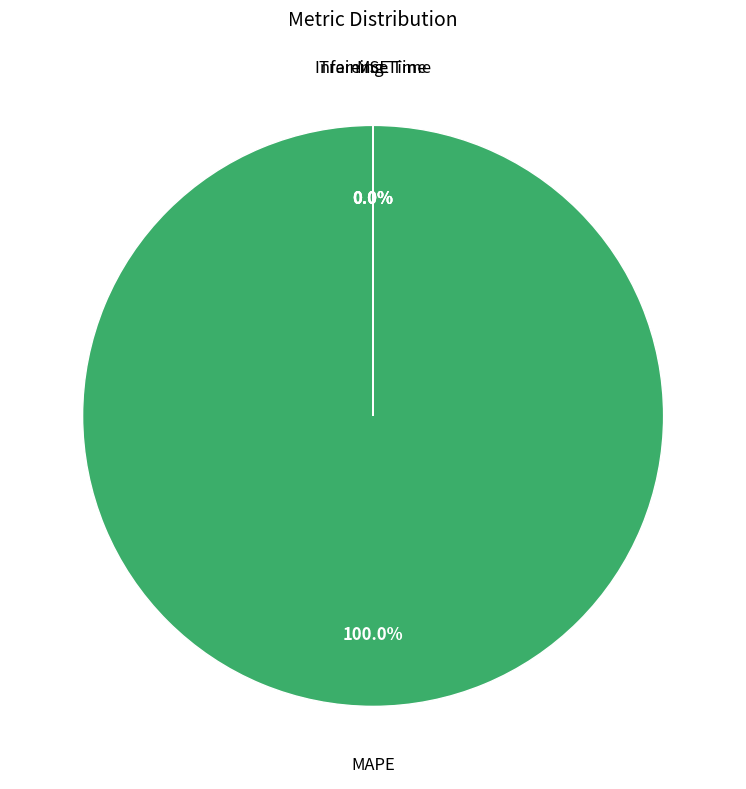

Rank the categories by value from highest to lowest.

MAPE, MSE, Training Time, Inference Time